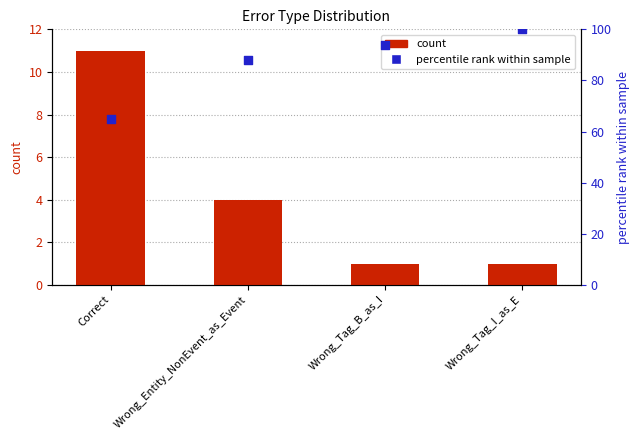

At how many categories does at least one series exceed 94?

1